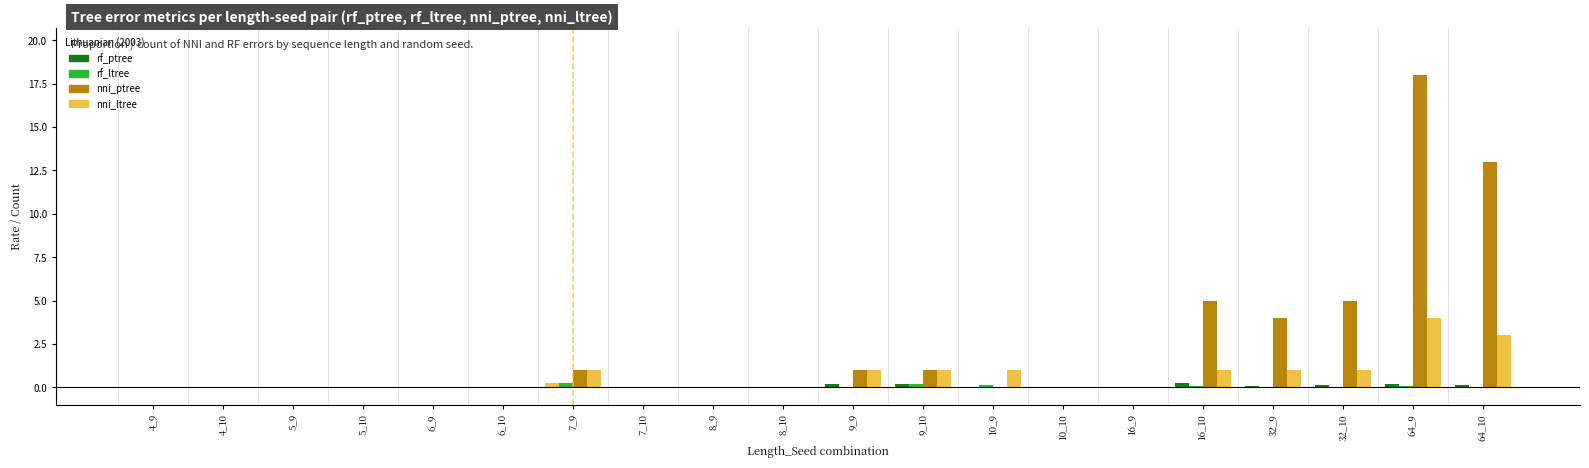

How many groups of bars are there?

20